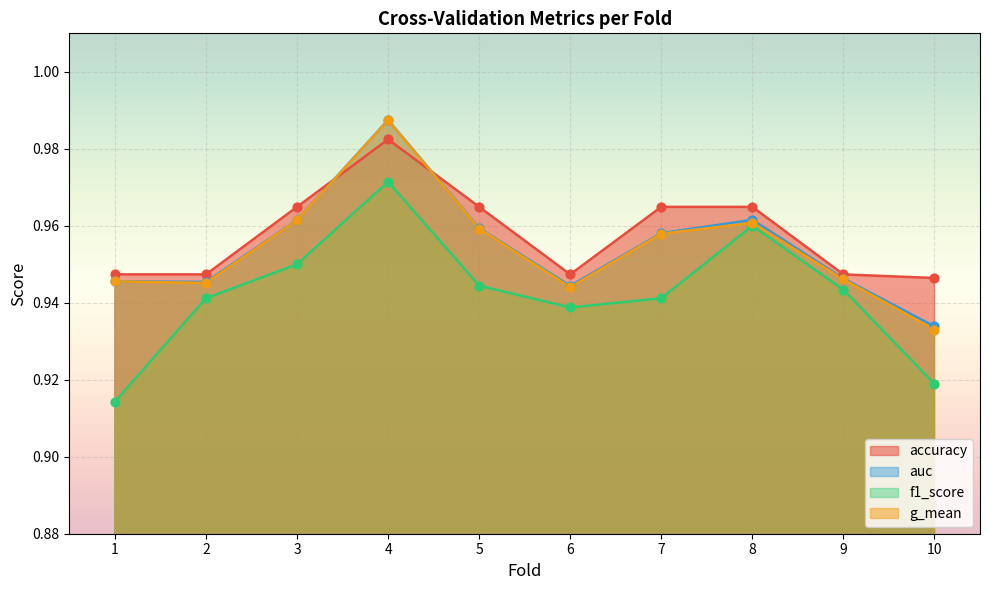

At how many categories does at least one series exceed 0?

10